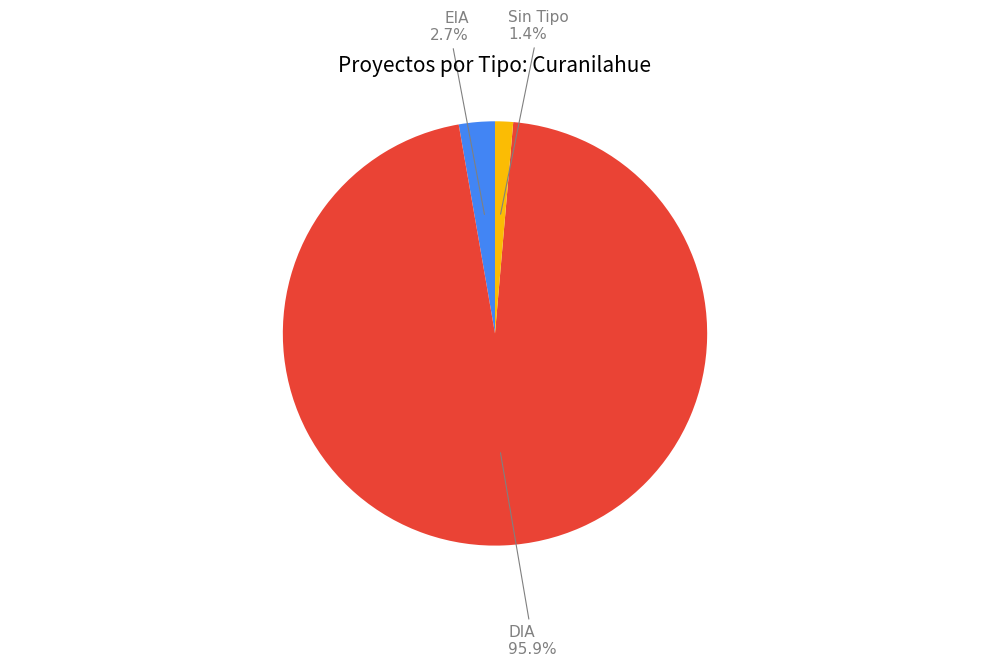

Is there any slice that represents more than half of the pie?

Yes